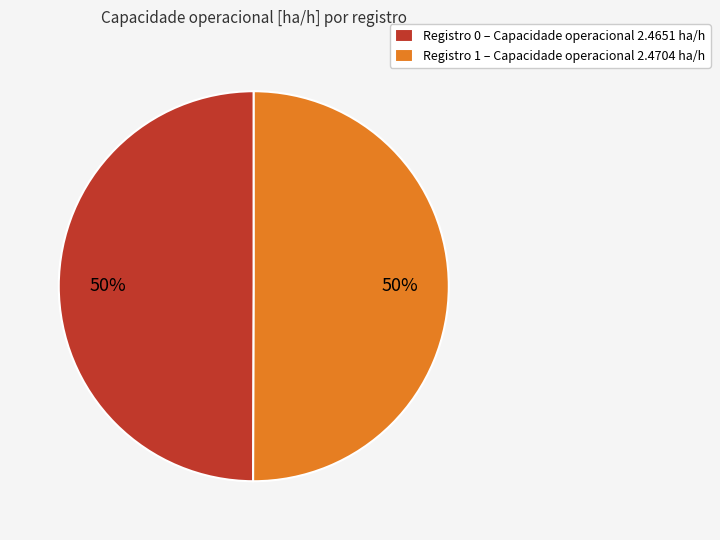

To the nearest percent, what percentage of the pie is Registro 1 – Capacidade operacional 2.4704 ha/h?

50%